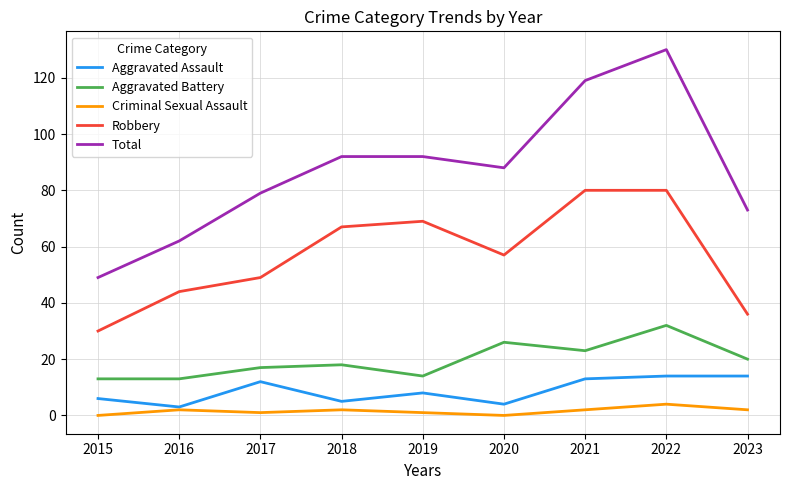

The Total series shows 49 at 2015. True or false?

True